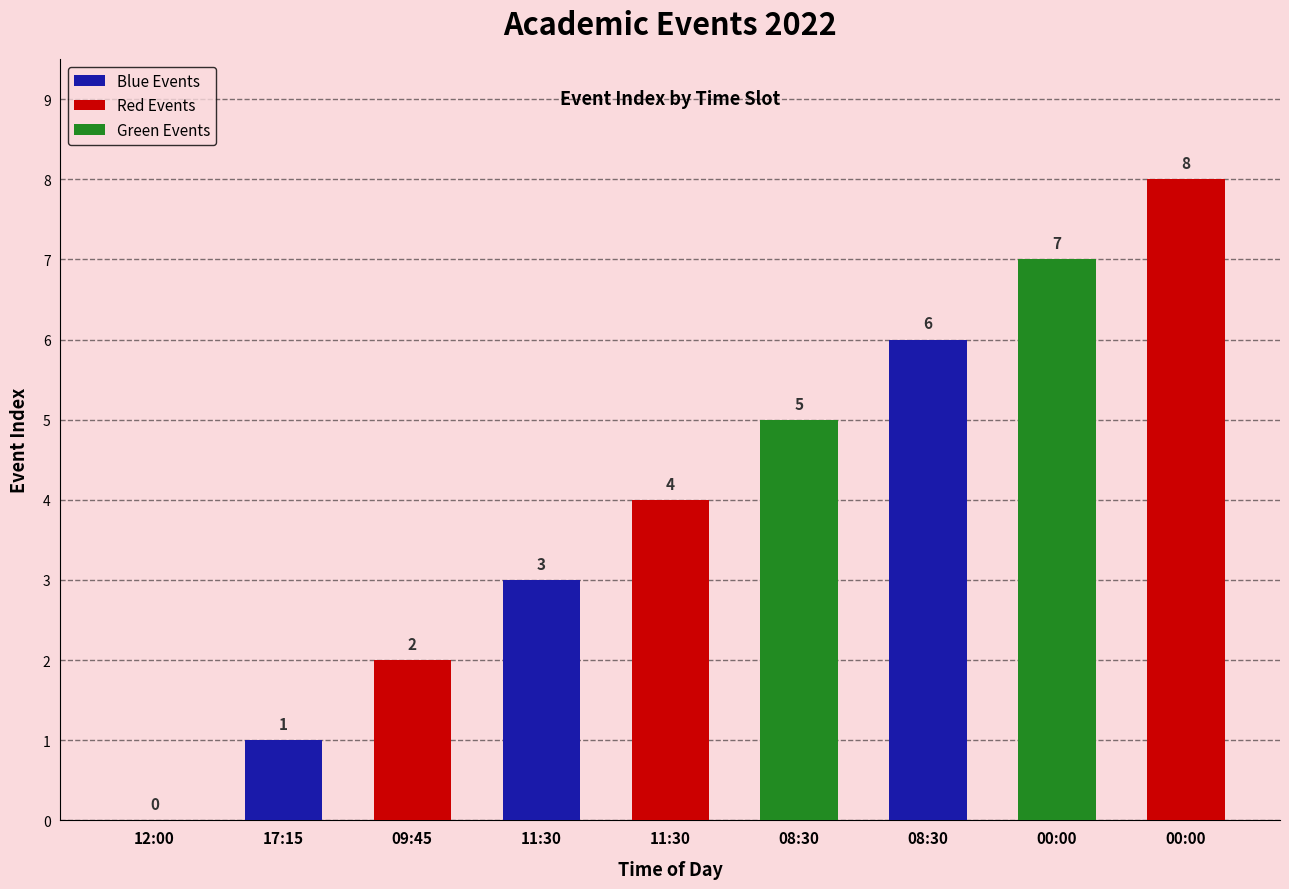

What is the change in value from 17:15 to 11:30?

+3